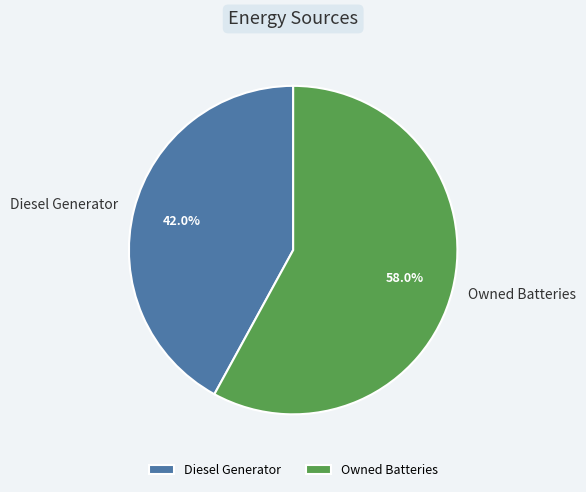

How many slices are in this pie chart?

2